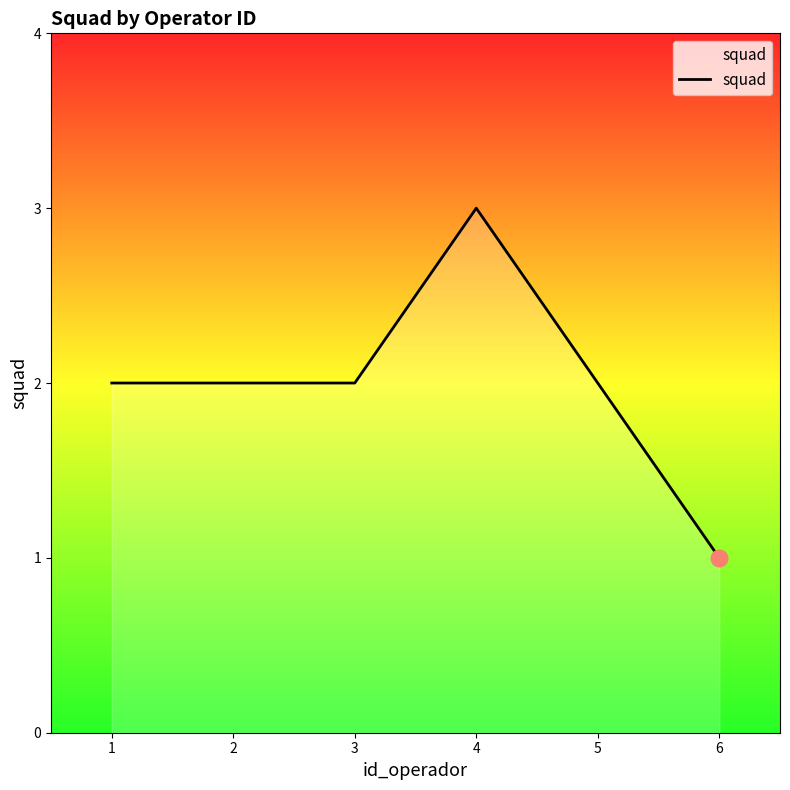

Which label corresponds to the largest value in the chart?

4